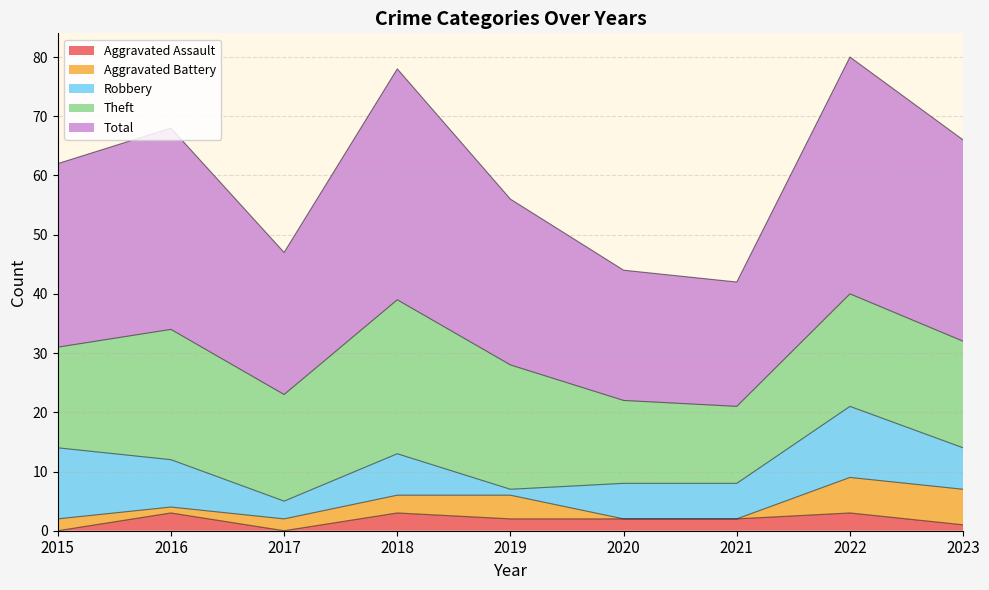

What is the highest value of the Aggravated Assault series?

3